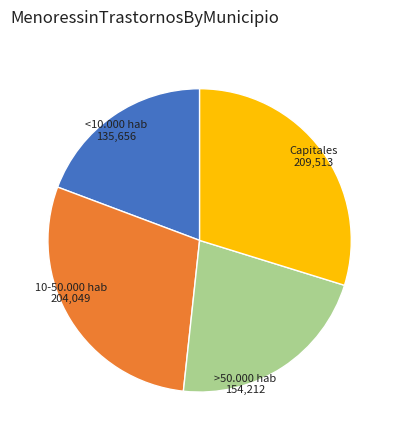

How many segments does this pie chart have?

4